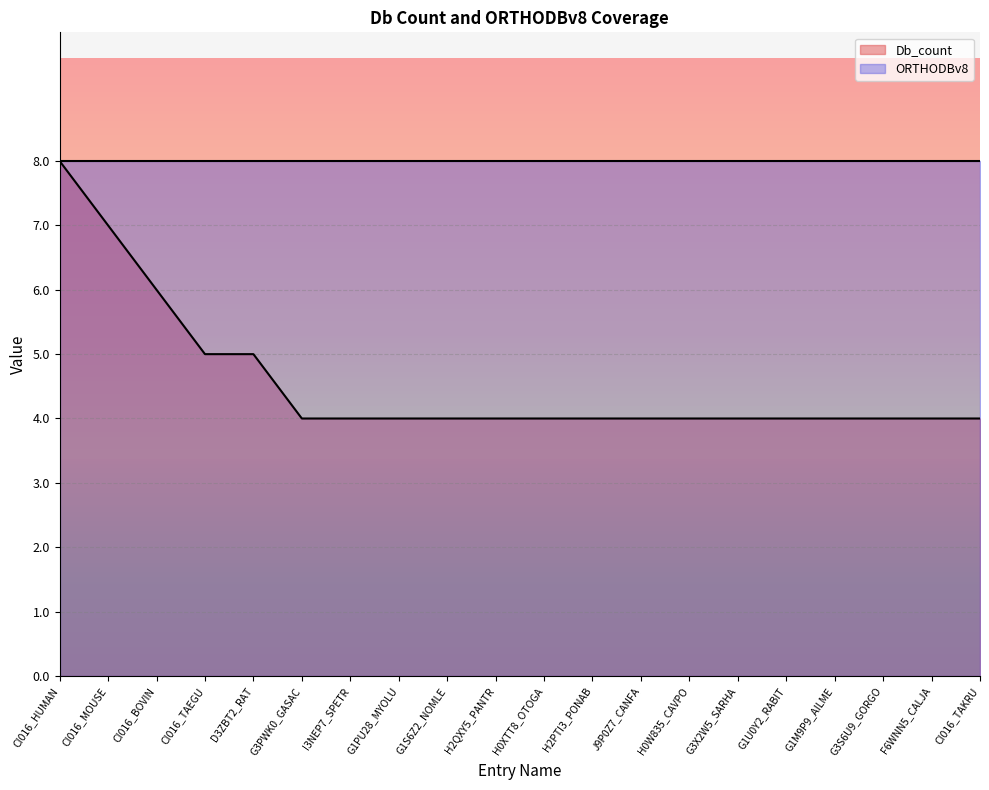

The chart shows a value of 4 at I3NEP7_SPETR. True or false?

True